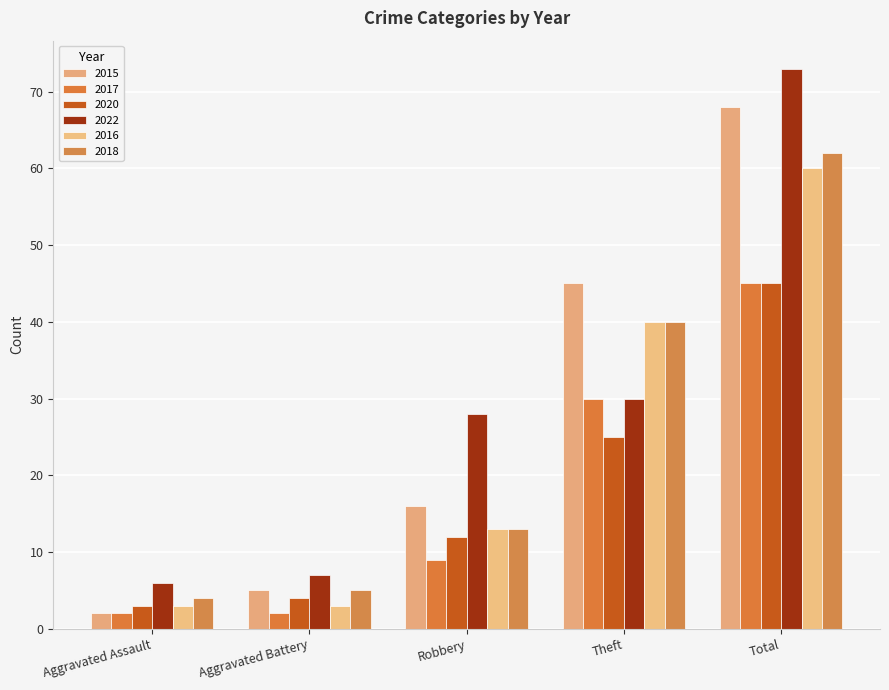

Which series has the largest range (max minus min)?

2022